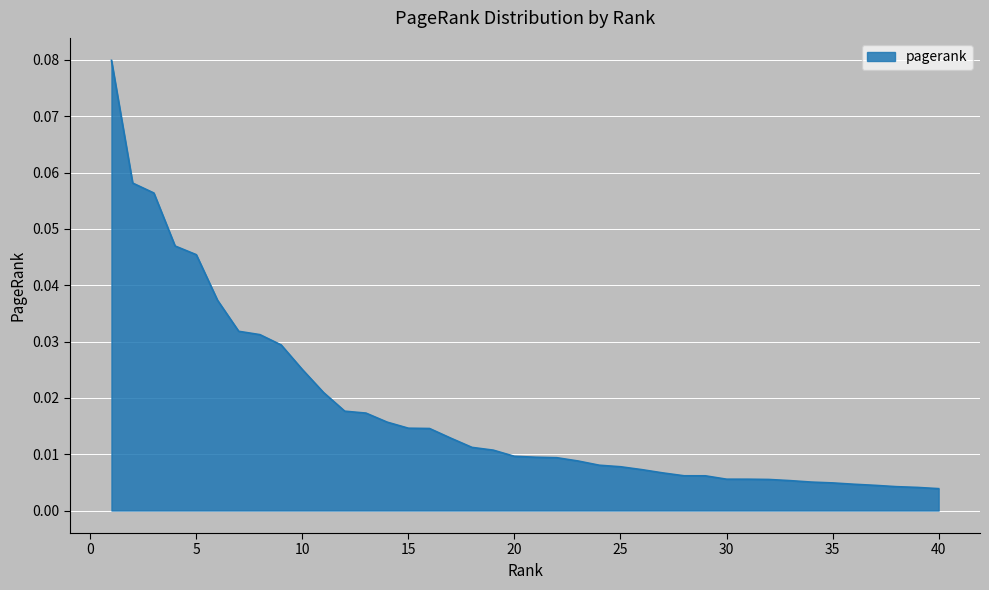

Does the chart display data point markers on the line(s)?

No